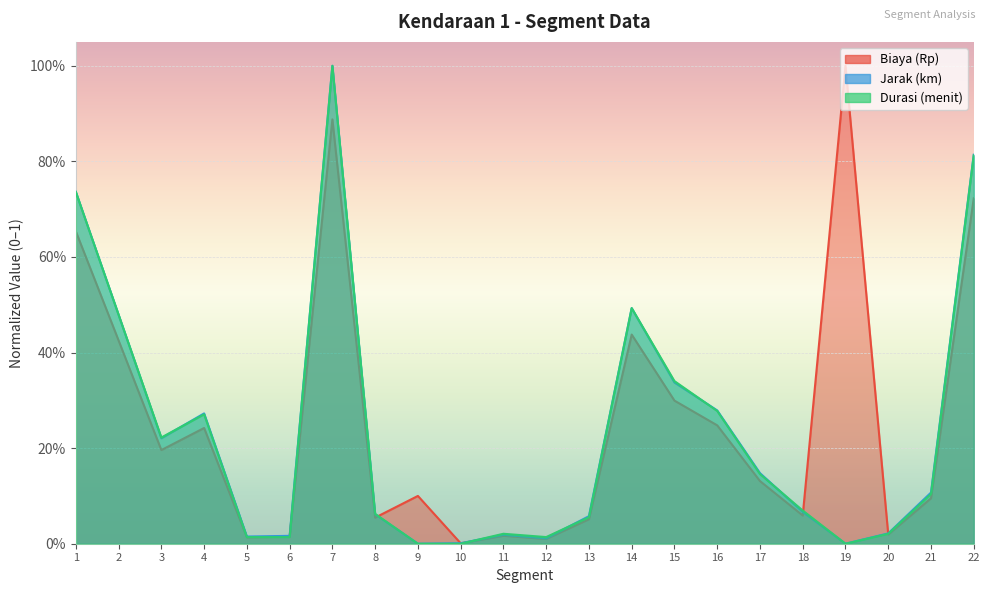

The Jarak (km) series shows 0.0 at 13. True or false?

False